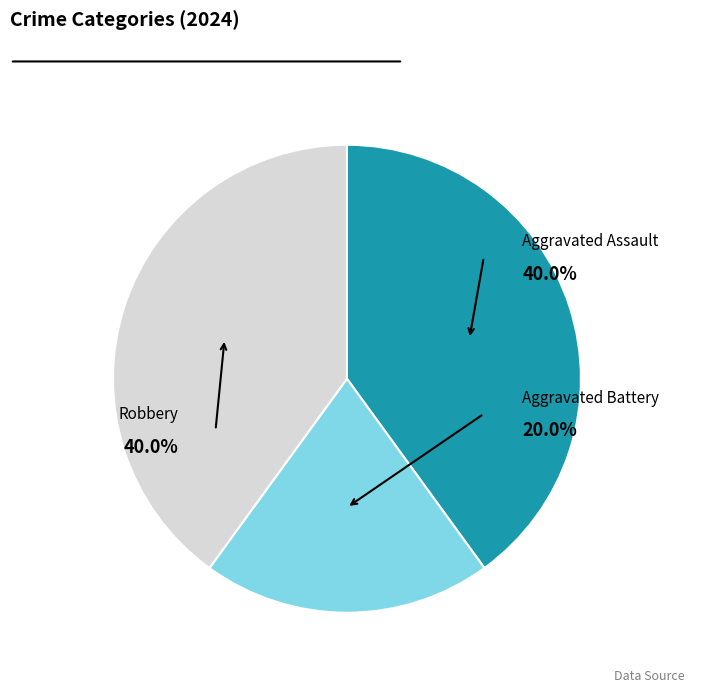

Between Robbery and Aggravated Battery, which is larger?

Robbery